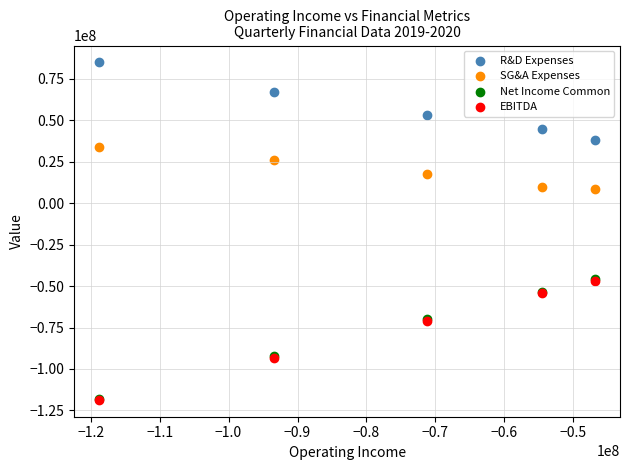

What are all the series names shown in the legend?

R&D Expenses, SG&A Expenses, Net Income Common, EBITDA